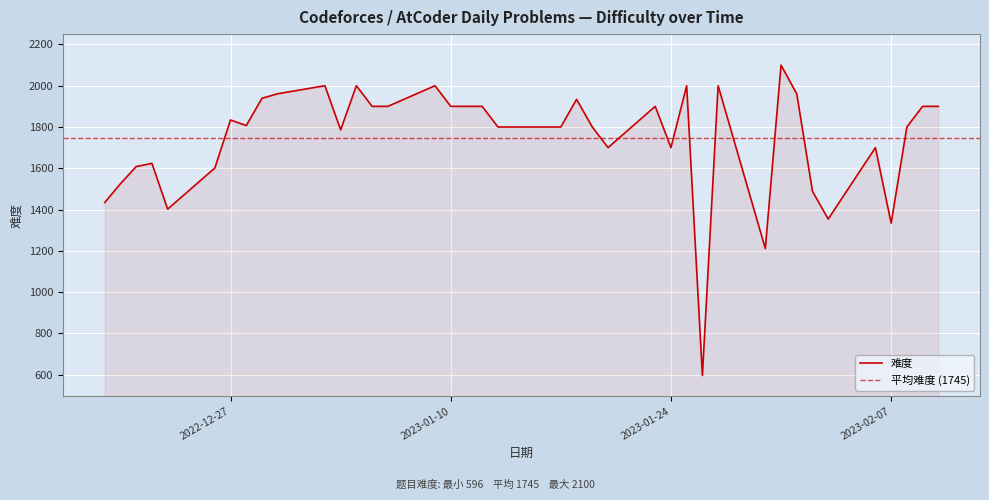

What is the minimum value shown in the chart?

596